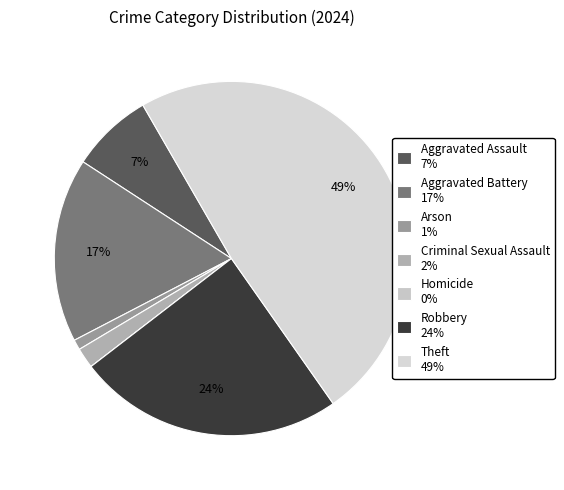

How many segments does this pie chart have?

7